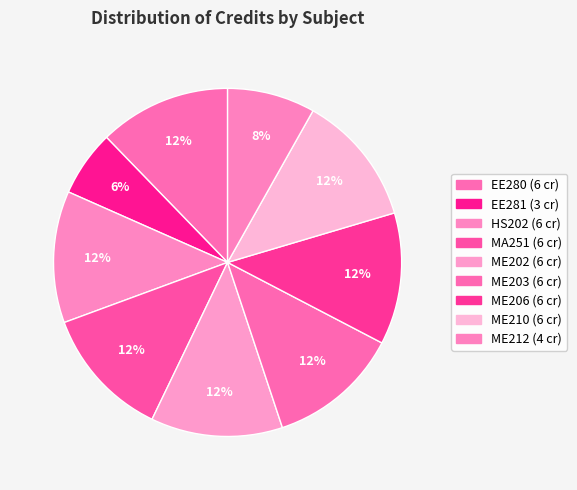

Does any single category account for the majority?

No